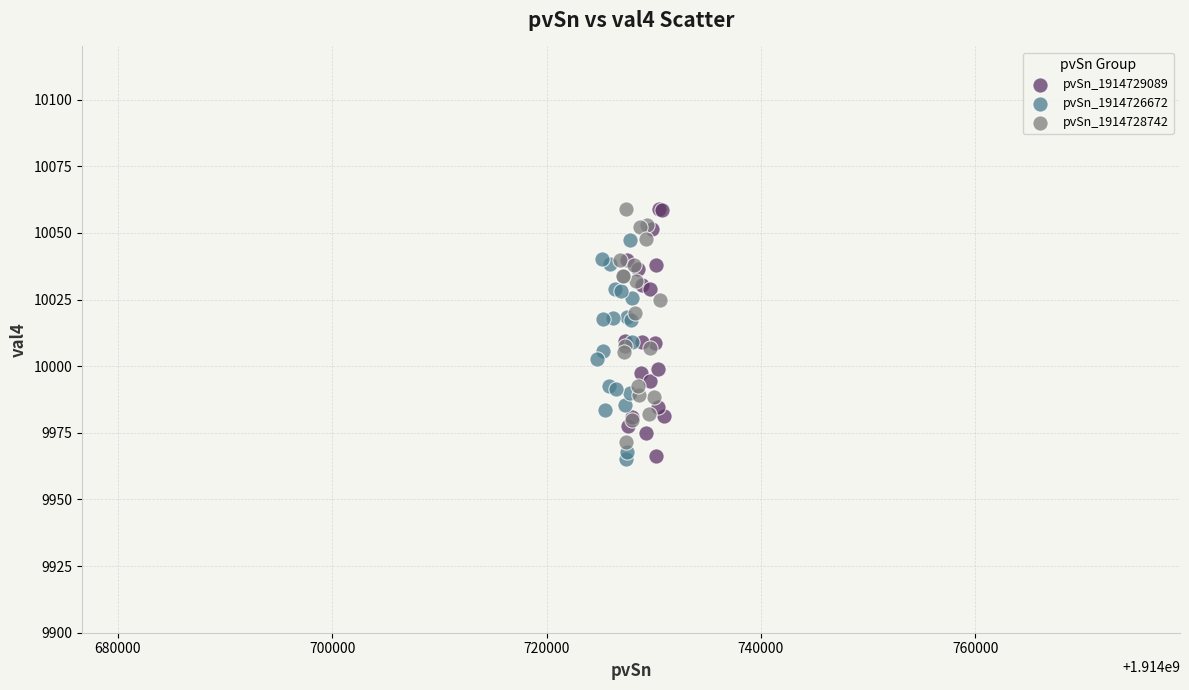

What are all the series names shown in the legend?

pvSn_1914729089, pvSn_1914726672, pvSn_1914728742